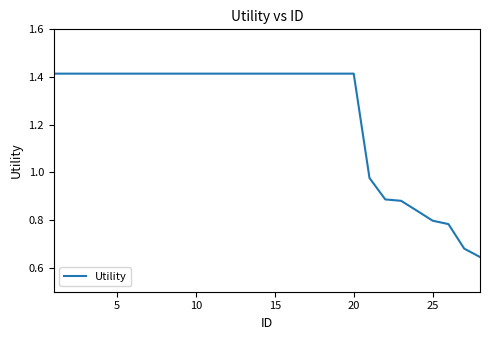

True or false: the data shows 1.3 at 25.

False